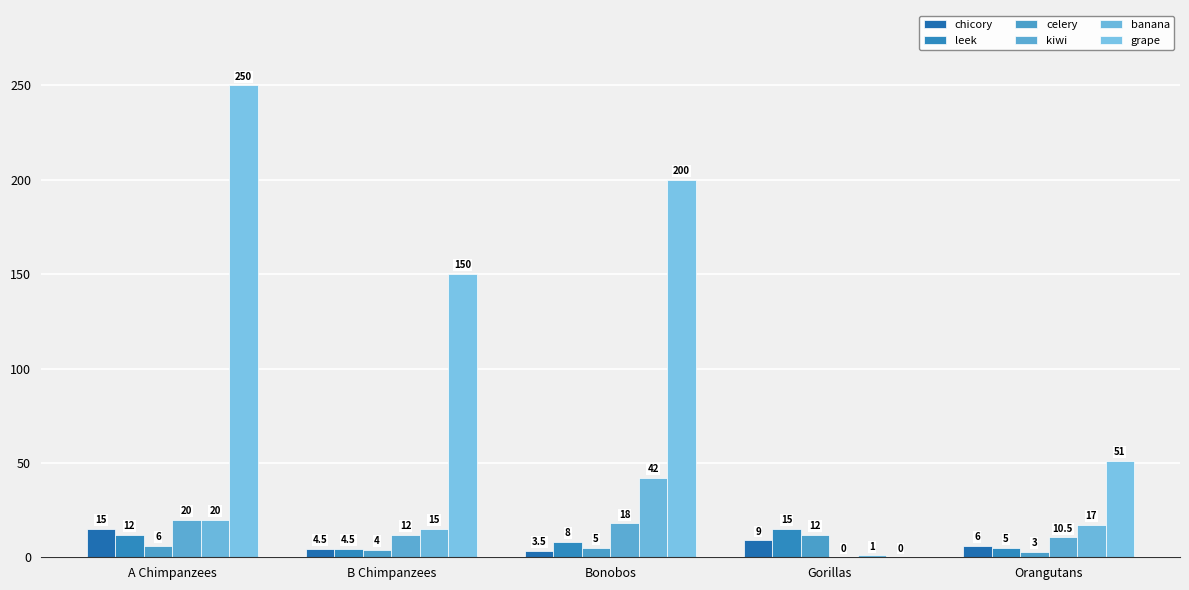

What is the greatest value displayed?

250.0